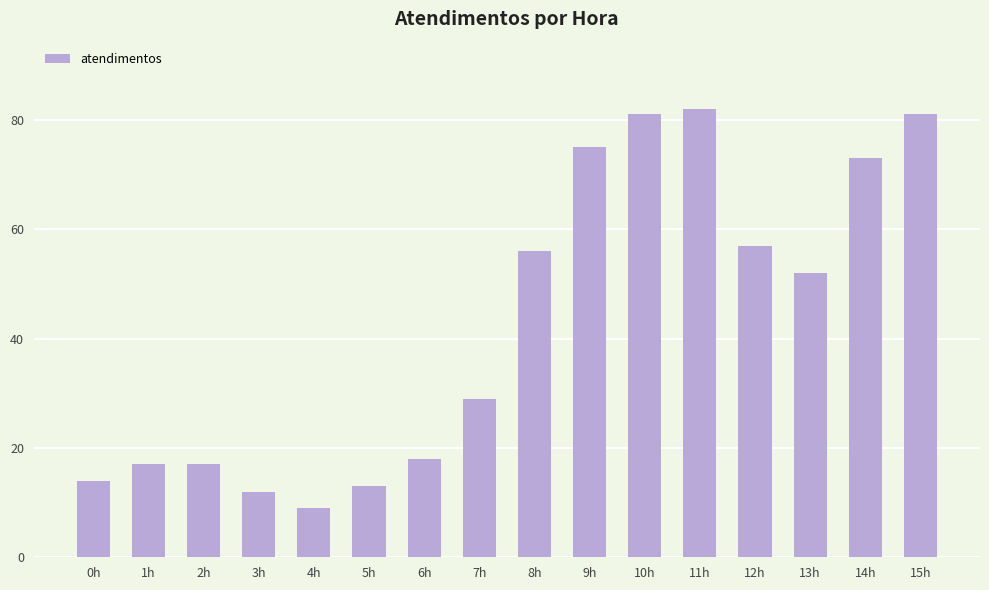

What is the value of the 11th bar from the left?

81